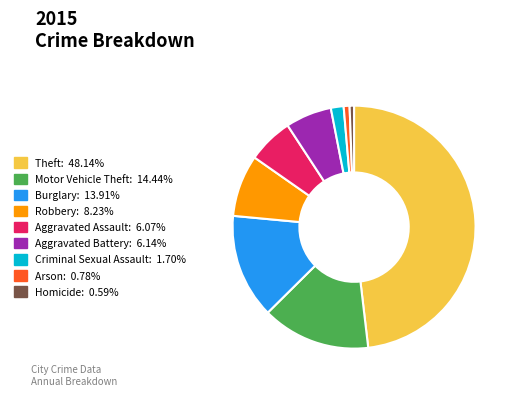

Count the number of slices in the pie.

9